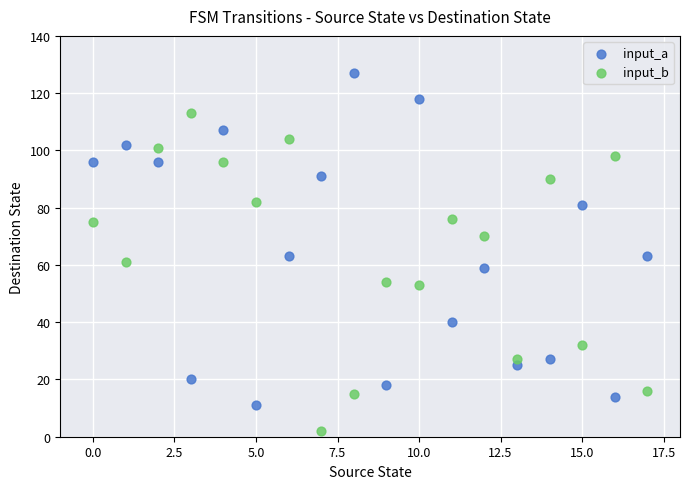

Across all data points, what is the range of Y values (max minus min)?

125